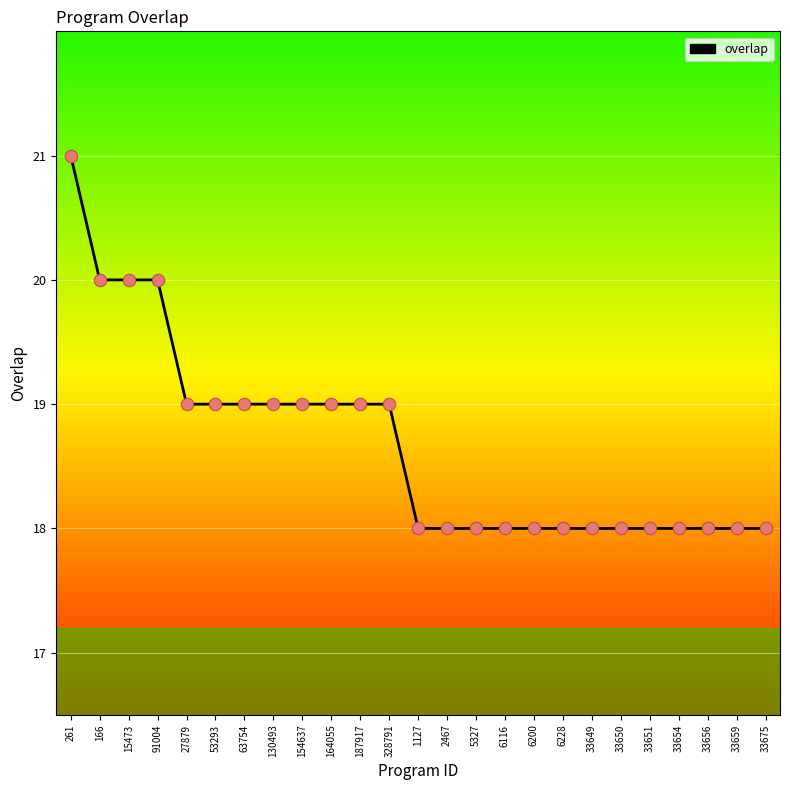

What is the ratio of the value at 187917 to the value at 6200?

1.1